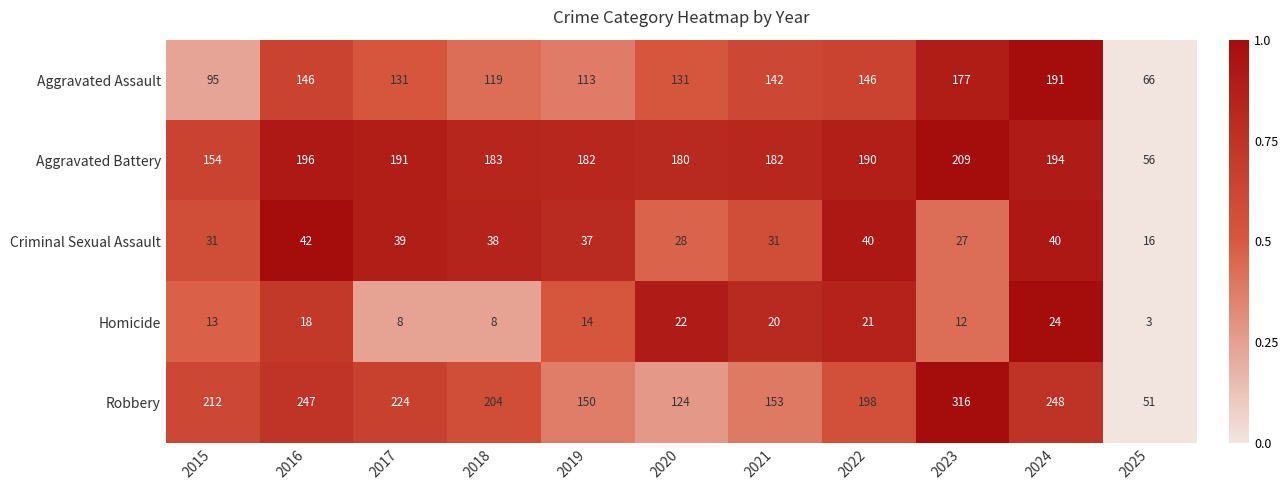

What is the difference between the highest and lowest values at 2018?

196